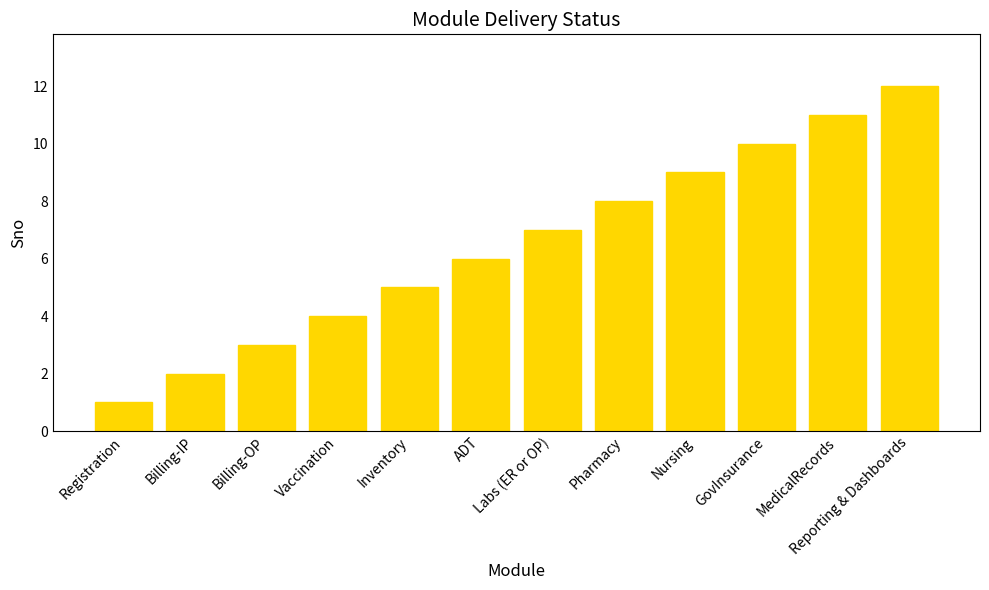

Rank the categories by value from highest to lowest.

Reporting & Dashboards, MedicalRecords, GovInsurance, Nursing, Pharmacy, Labs (ER or OP), ADT, Inventory, Vaccination, Billing-OP, Billing-IP, Registration